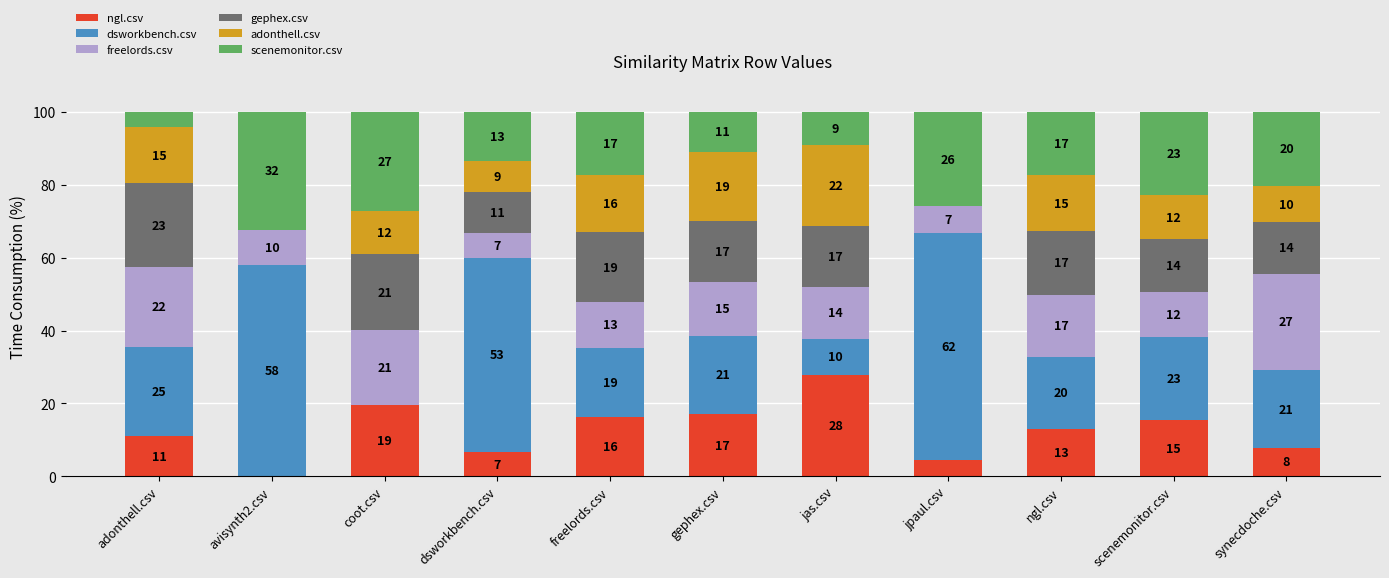

Is it true that ngl.csv equals -12.6 at avisynth2.csv?

False